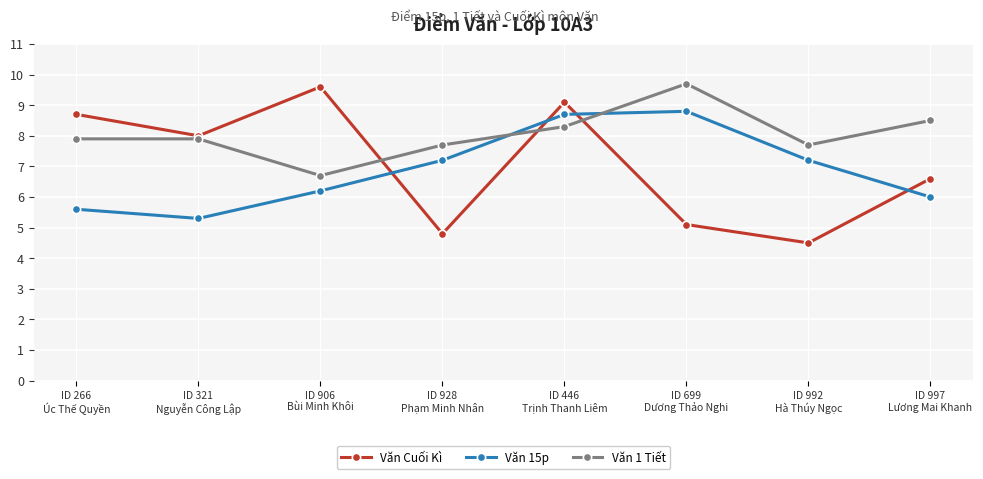

Rank the series by their maximum value, from highest to lowest.

Văn 1 Tiết, Văn Cuối Kì, Văn 15p